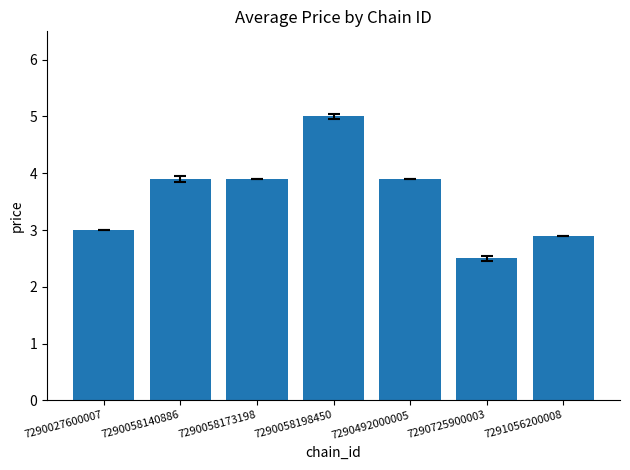

What is the change in value from 7290027600007 to 7291056200008?

-0.1